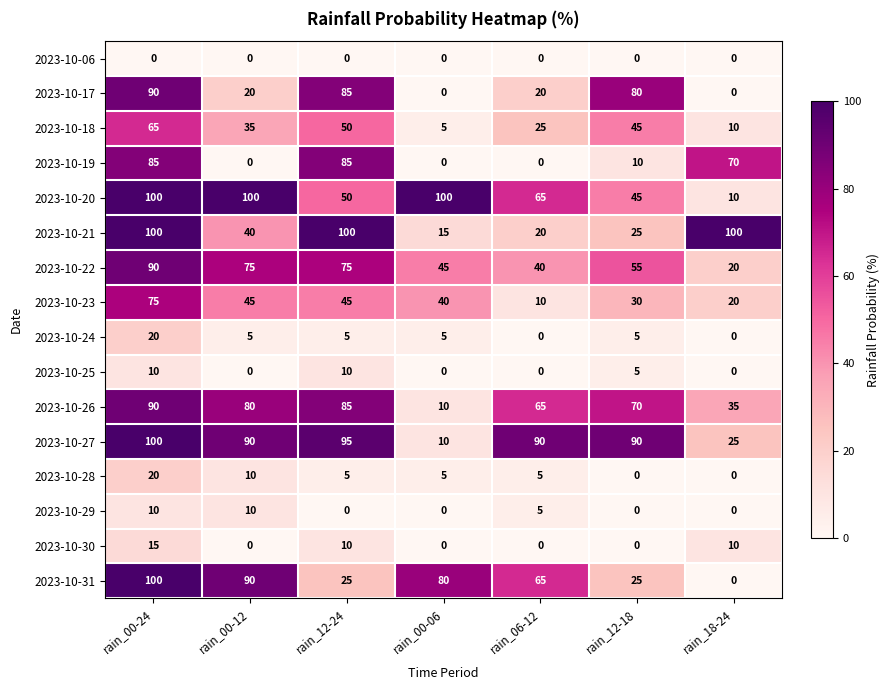

What is the spread (max minus min) of values at rain_00-24?

100